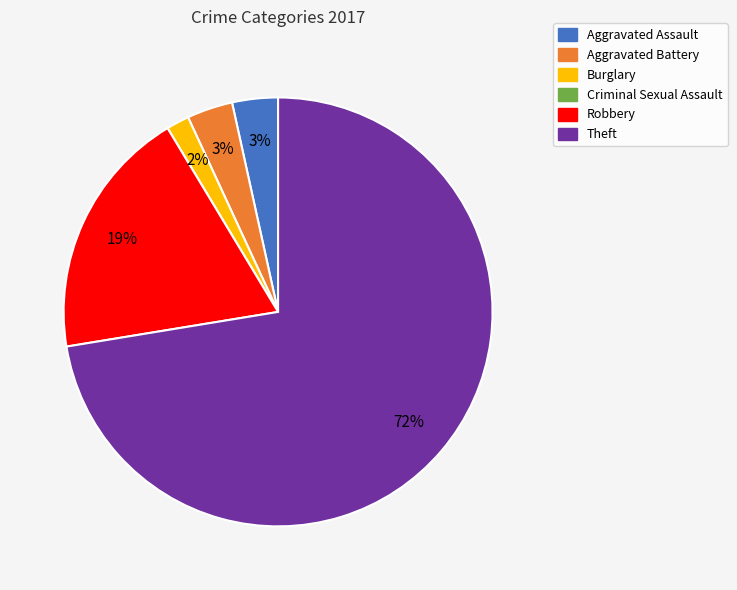

To the nearest percent, what portion does Robbery represent?

19%